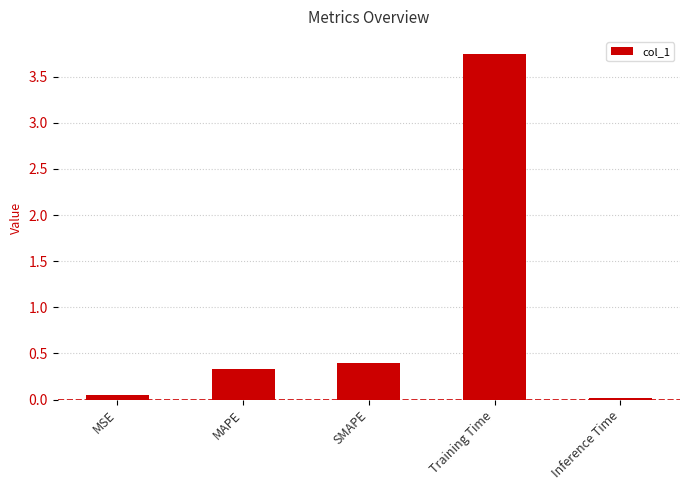

Rank the categories by value from lowest to highest.

Inference Time, MSE, MAPE, SMAPE, Training Time